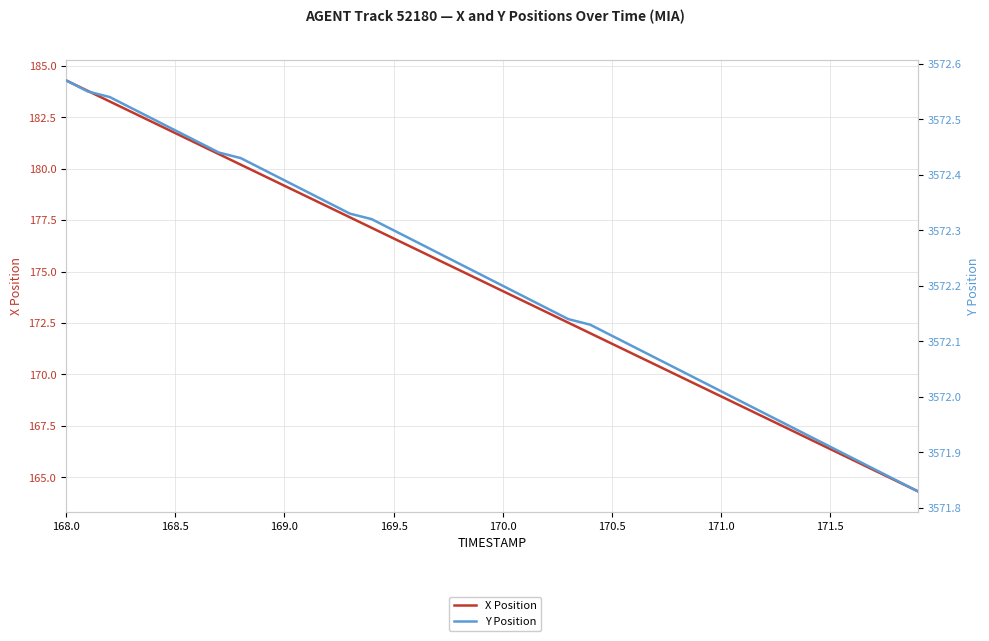

Reading left to right, list all the values displayed in this chart.

X Position: 184.3	183.8	183.3	182.7	182.2	181.7	181.2	180.7	180.2	179.7	179.2	178.7	178.1	177.6	177.1	176.6	176.1	175.6	175.1	174.6	174.0	173.5	173.0	172.5	172.0	171.5	171.0	170.5	170.0	169.4	168.9	168.4	167.9	167.4	166.9	166.4	165.9	165.4	164.8	164.3
Y Position: 3572.6	3572.6	3572.5	3572.5	3572.5	3572.5	3572.5	3572.4	3572.4	3572.4	3572.4	3572.4	3572.3	3572.3	3572.3	3572.3	3572.3	3572.3	3572.2	3572.2	3572.2	3572.2	3572.2	3572.1	3572.1	3572.1	3572.1	3572.1	3572.1	3572.0	3572.0	3572.0	3572.0	3571.9	3571.9	3571.9	3571.9	3571.9	3571.8	3571.8